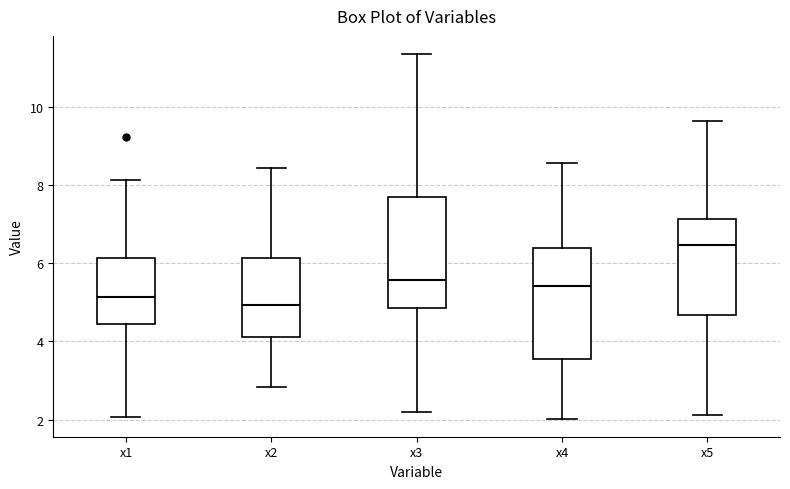

Reading left to right, read every box against the y-axis: the position of its median line, the range the box covers, and the ends of its whiskers. The values are not printed on the chart, so give them approximately, as read against the axis.

x1: median 5.2, box 4.4 to 6.2, whiskers 2.0 to 8.2
x2: median 5.0, box 4.2 to 6.2, whiskers 2.8 to 8.4
x3: median 5.6, box 4.8 to 7.8, whiskers 2.2 to 11.4
x4: median 5.4, box 3.6 to 6.4, whiskers 2.0 to 8.6
x5: median 6.4, box 4.6 to 7.2, whiskers 2.2 to 9.6